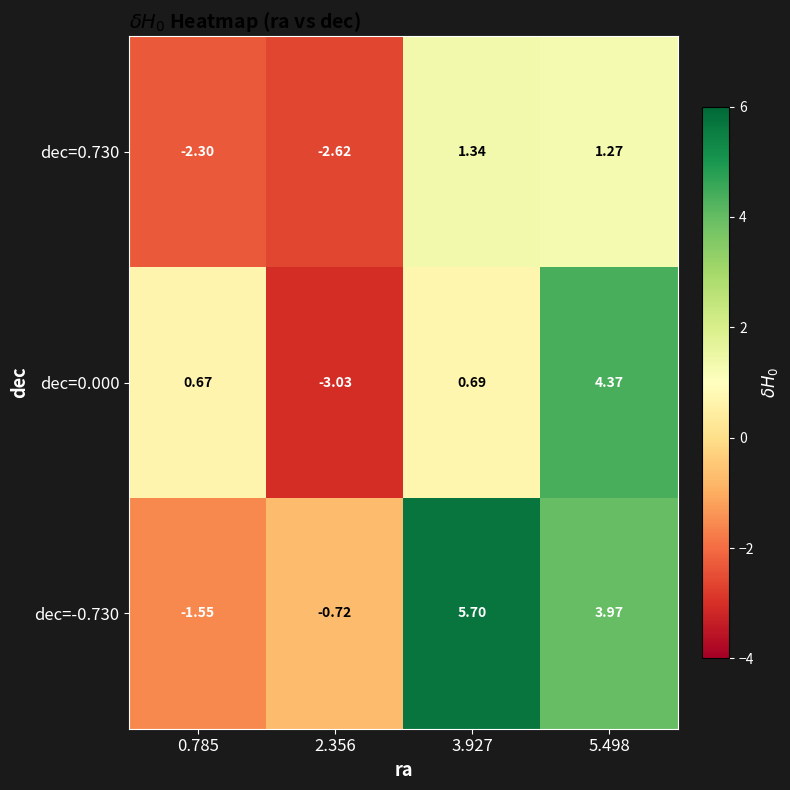

Between 0.785 and 3.927, which series saw the biggest shift?

dec=-0.730